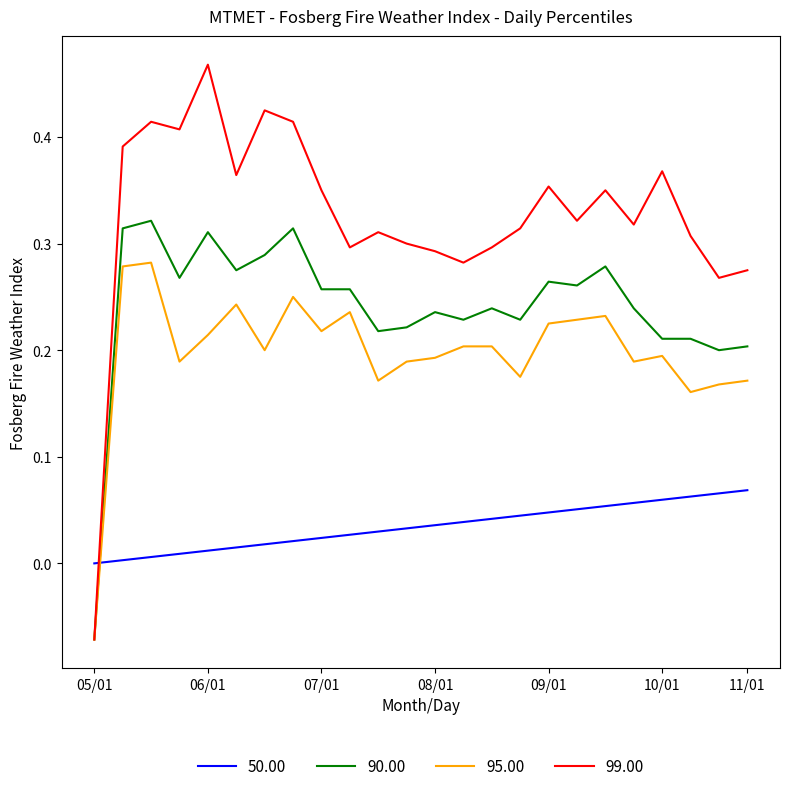

How many lines are shown in the chart?

4